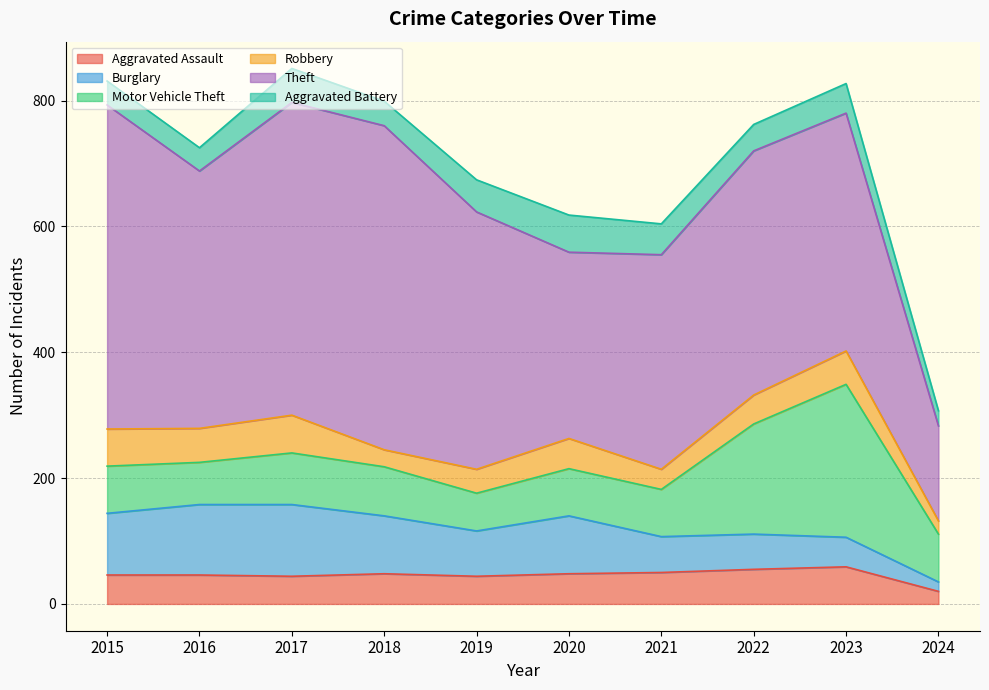

Reading left to right, extract all data points from this chart.

Aggravated Assault: 2015=46	2016=46	2017=44	2018=48	2019=44	2020=48	2021=50	2022=55	2023=59	2024=20
Burglary: 2015=98	2016=112	2017=114	2018=92	2019=72	2020=92	2021=57	2022=56	2023=47	2024=15
Motor Vehicle Theft: 2015=75	2016=67	2017=82	2018=78	2019=60	2020=75	2021=75	2022=175	2023=243	2024=76
Robbery: 2015=59	2016=54	2017=60	2018=27	2019=38	2020=48	2021=32	2022=46	2023=53	2024=21
Theft: 2015=515	2016=409	2017=497	2018=515	2019=409	2020=296	2021=341	2022=388	2023=378	2024=151
Aggravated Battery: 2015=38	2016=37	2017=54	2018=39	2019=51	2020=59	2021=49	2022=42	2023=47	2024=24